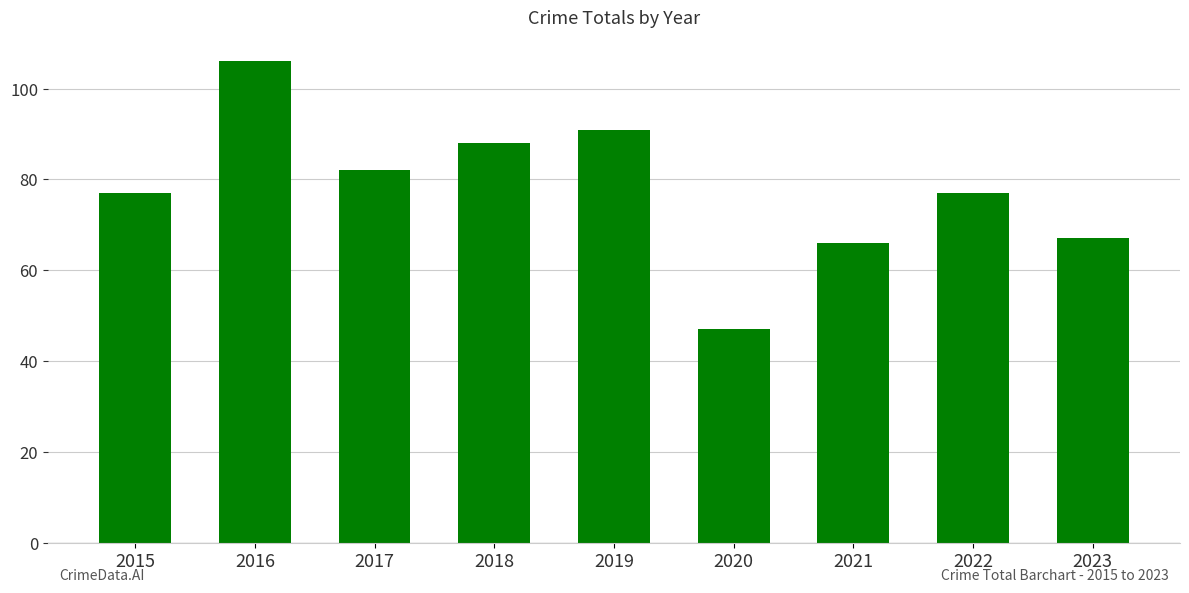

Reading left to right, list all the values displayed in this chart.

2015=77	2016=106	2017=82	2018=88	2019=91	2020=47	2021=66	2022=77	2023=67